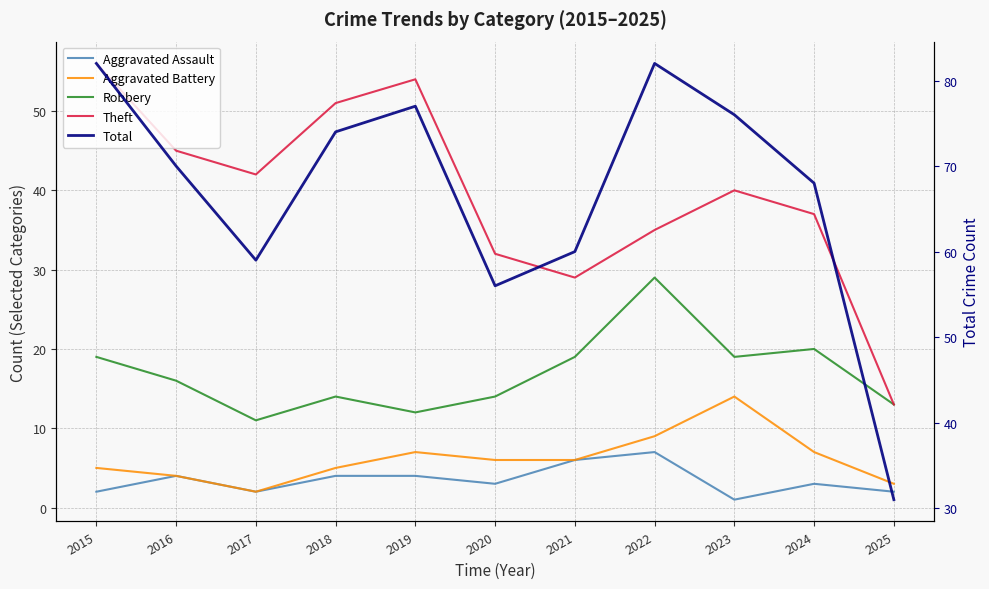

Is the value of Robbery at 2020 greater than the value of Aggravated Assault at 2021?

Yes